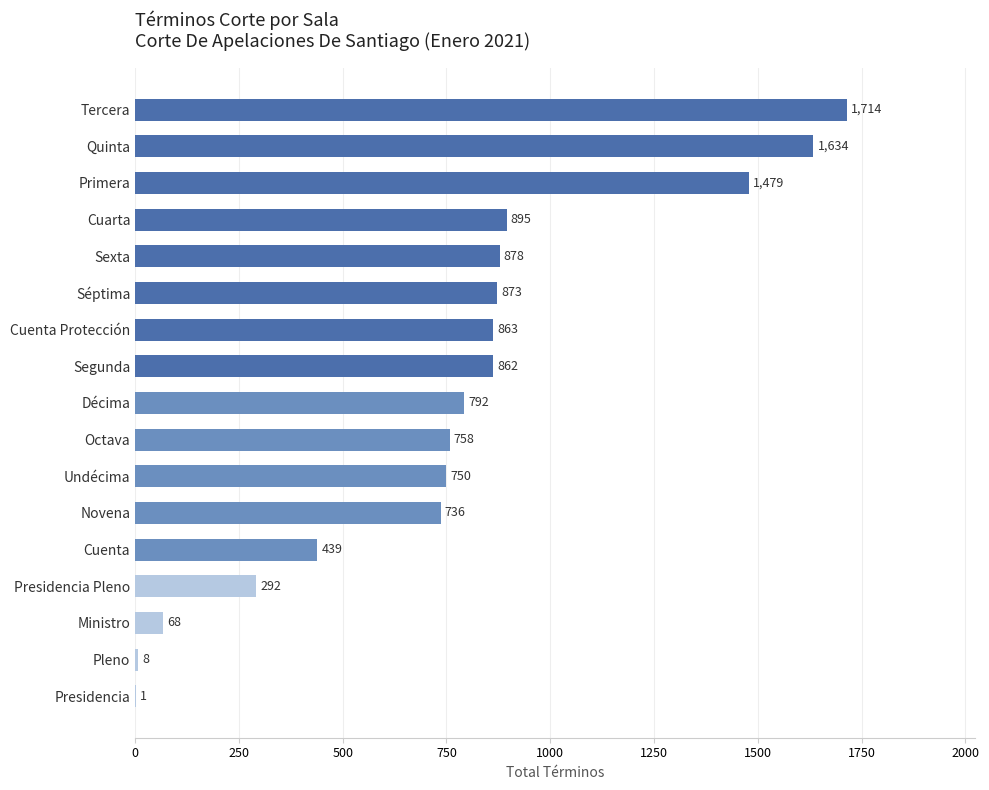

True or false: the data shows 1331 at Undécima.

False